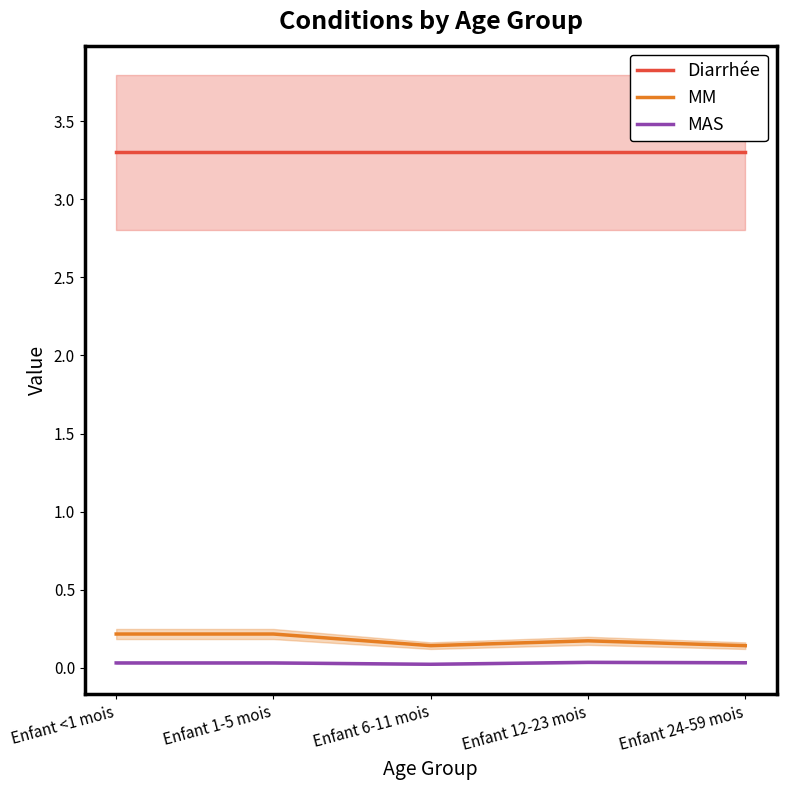

Does the chart display data point markers on the line(s)?

No